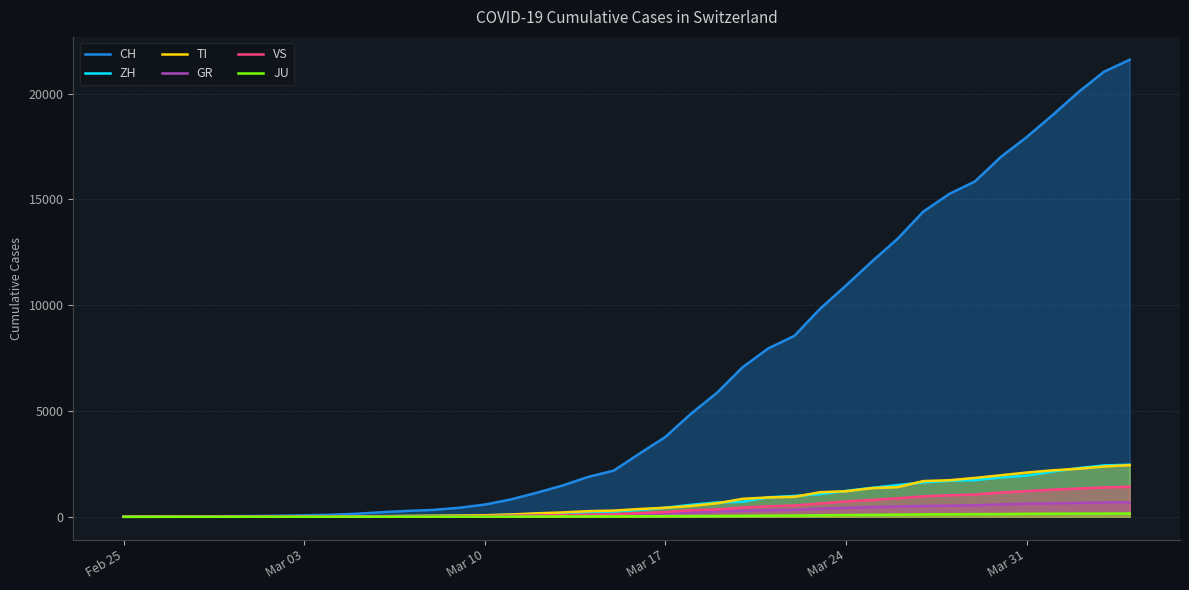

Which series has the largest total across all categories?

CH